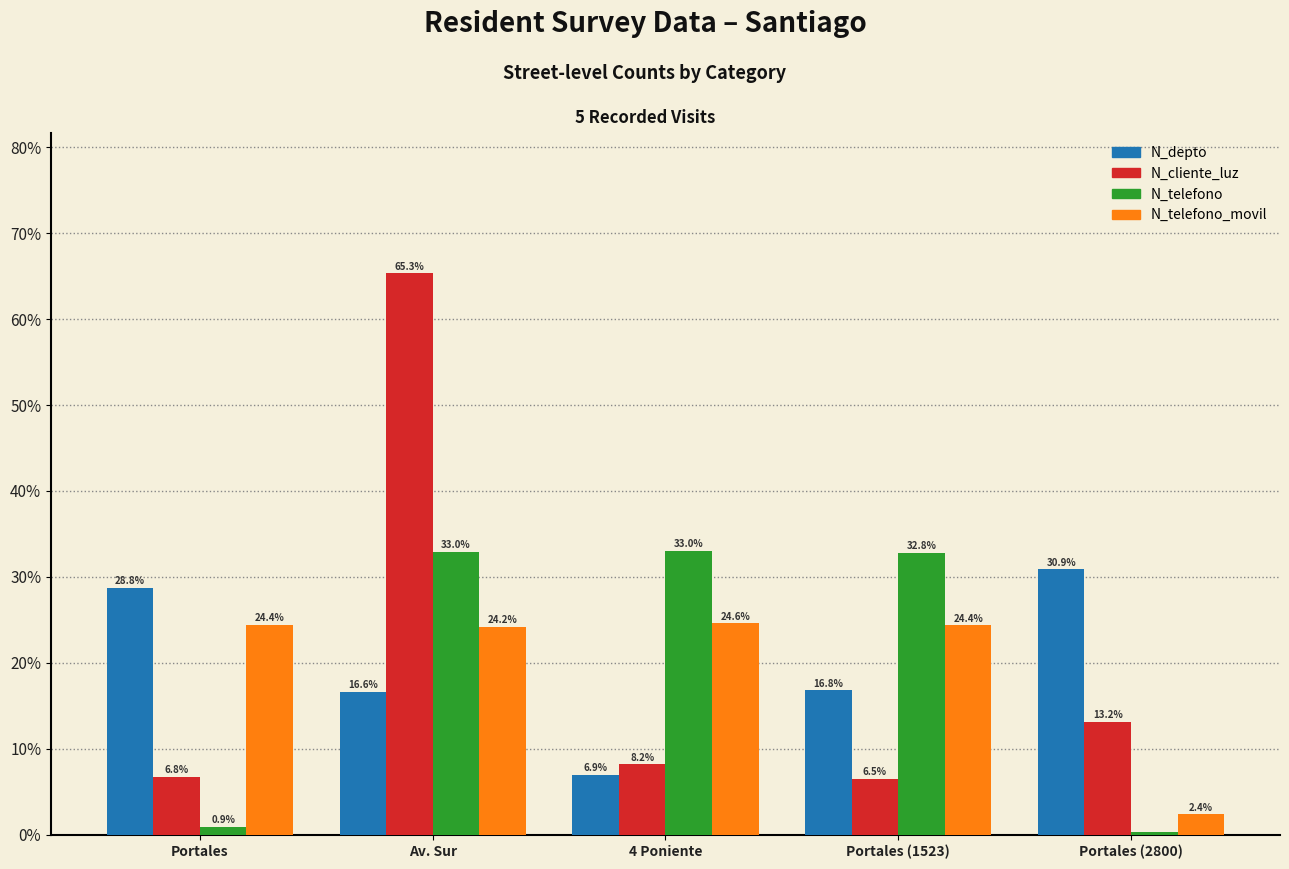

What is the maximum value for N_telefono?

33.0